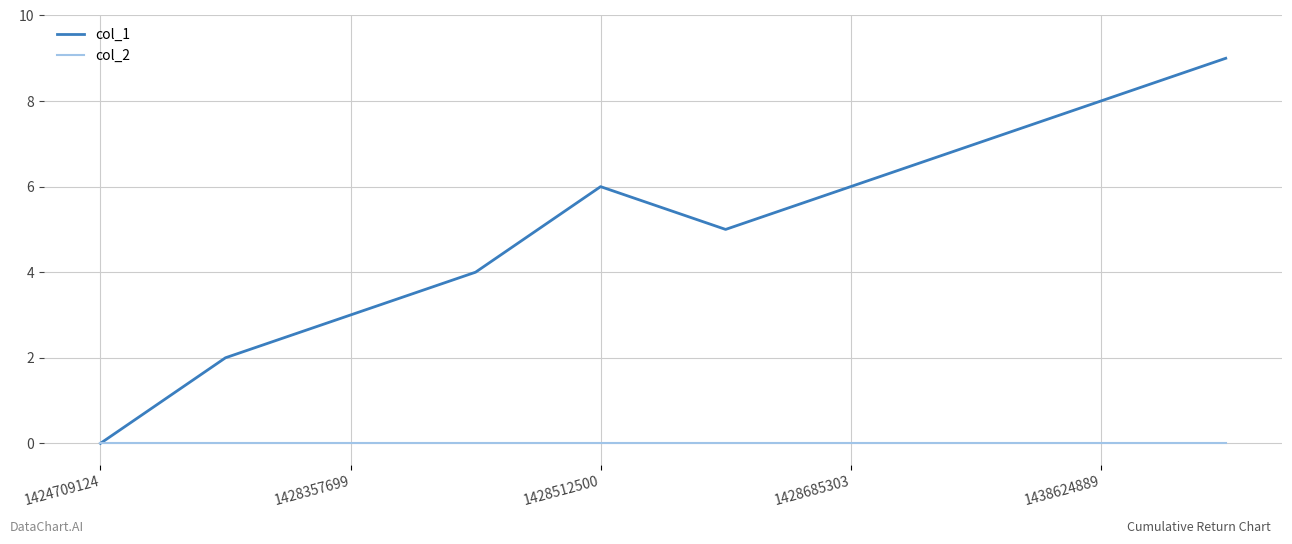

Which series has the widest spread of values?

col_1